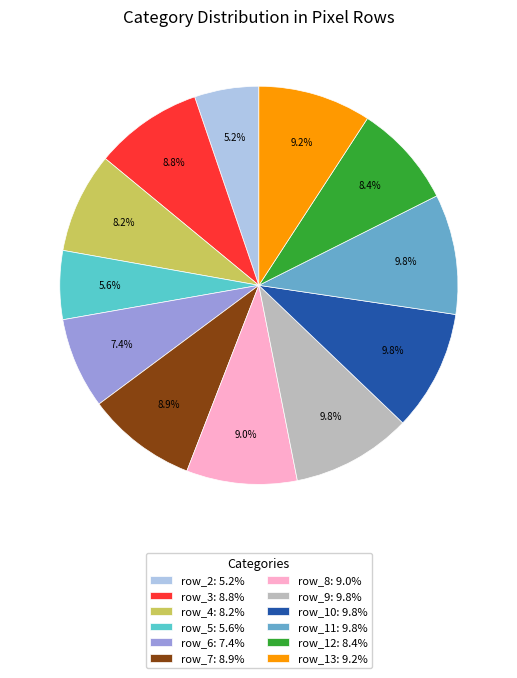

To the nearest percent, what is the difference between the largest and smallest slice percentages?

5%